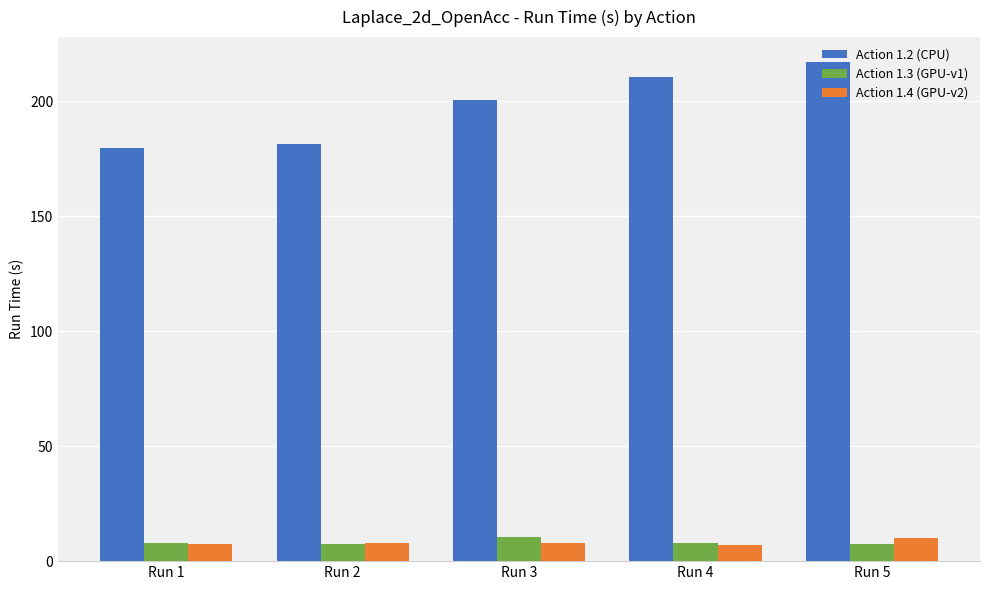

How many bars are there in each group?

3